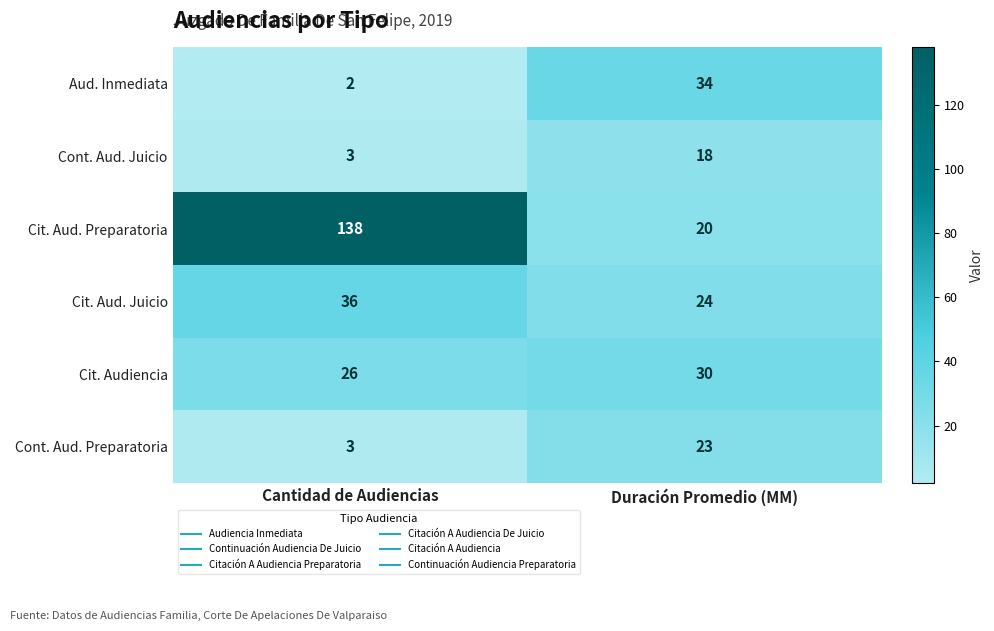

Between Cantidad de Audiencias and Duración Promedio (MM), which series saw the biggest shift?

Cit. Aud. Preparatoria